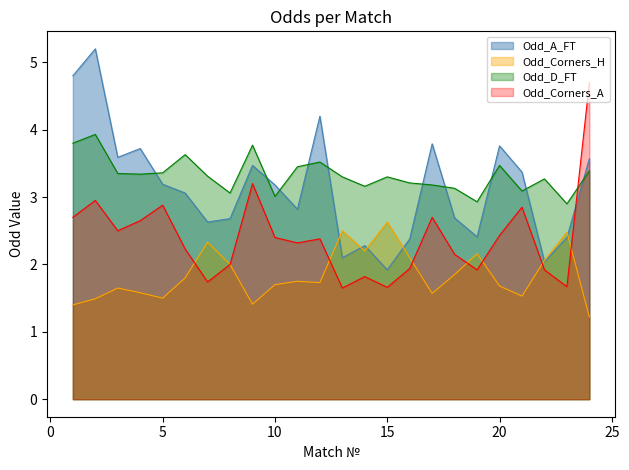

The Odd_Corners_H series shows 1.1 at 10. True or false?

False